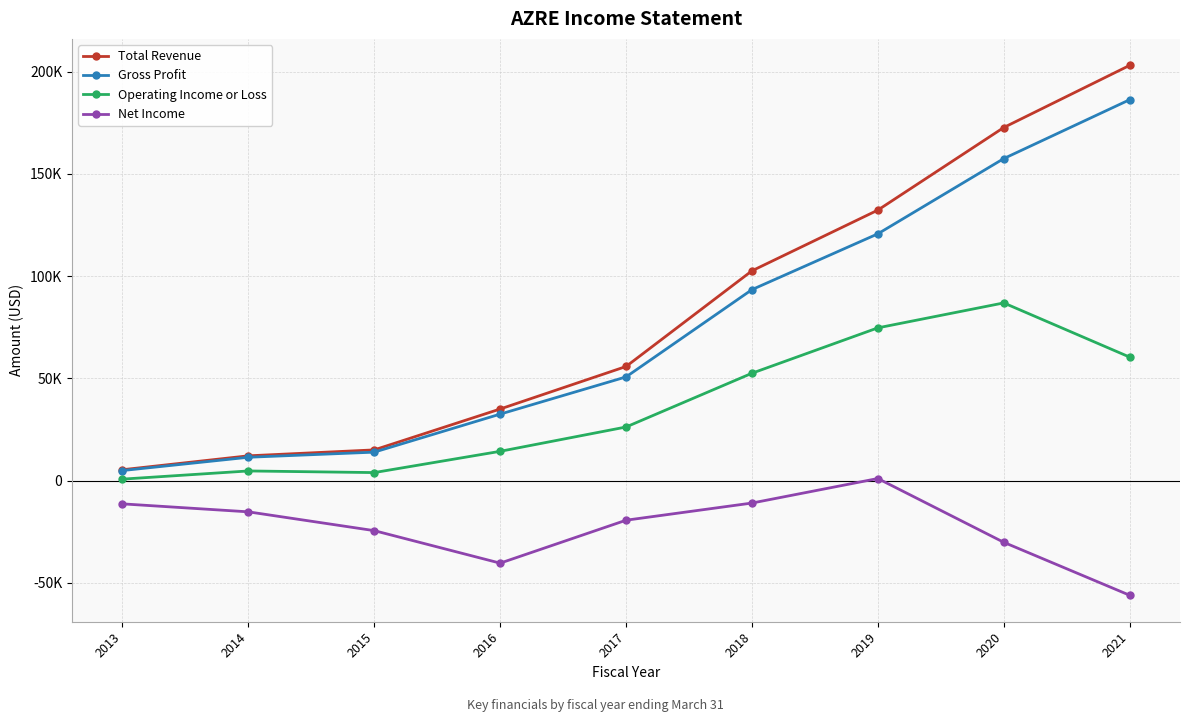

Which category has the highest value across all series?

2021